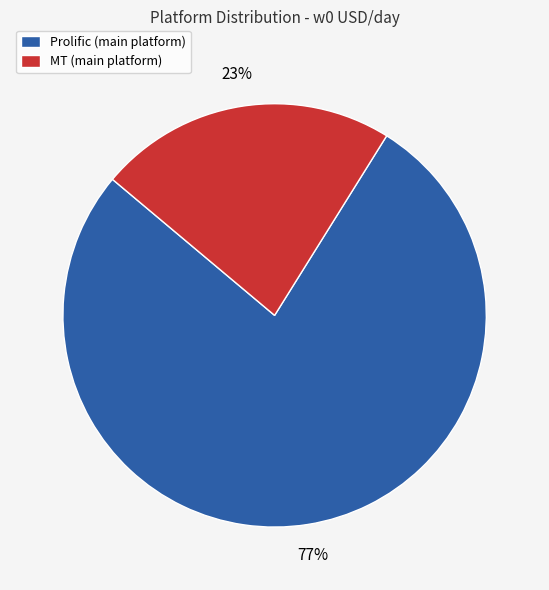

Do Prolific (main platform) and MT (main platform) together represent more than half of the pie?

Yes